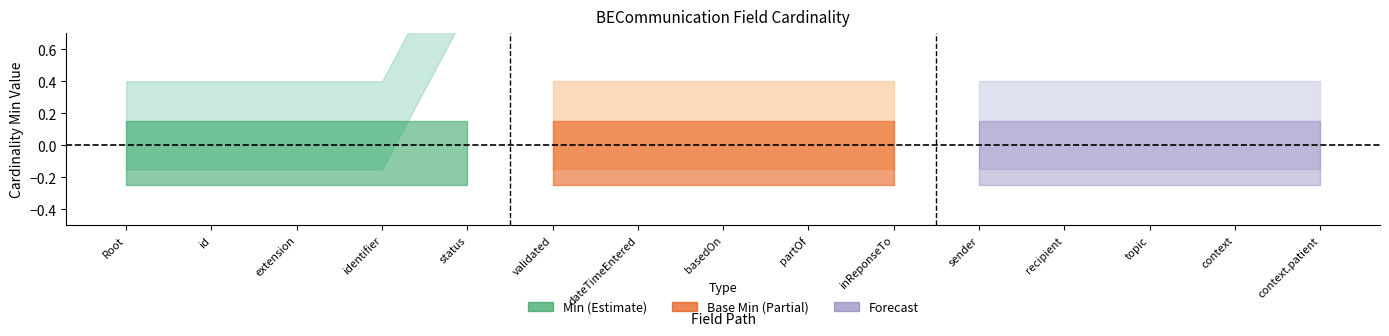

Does the chart display data point markers on the line(s)?

No